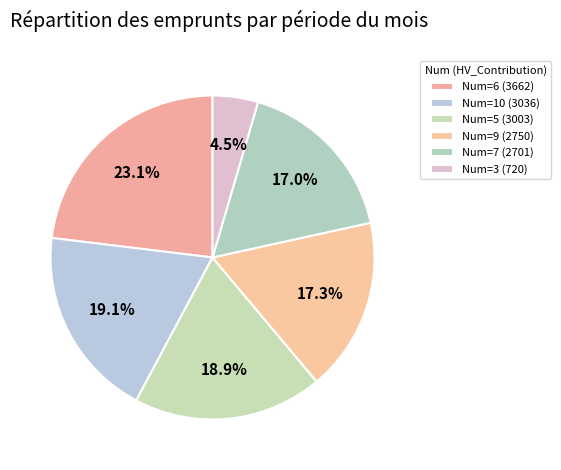

How many segments does this pie chart have?

6